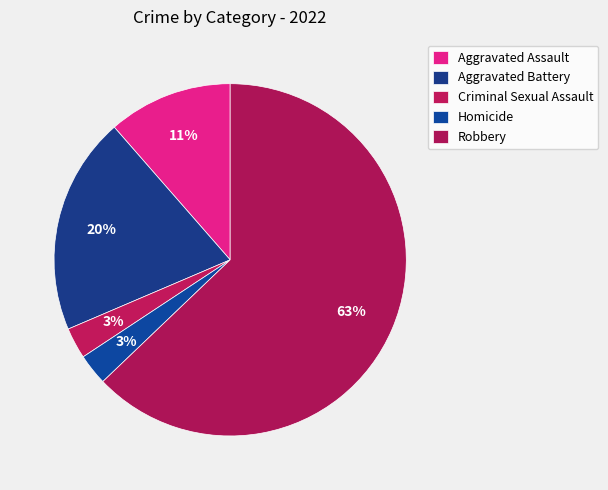

How many slices are in this pie chart?

5